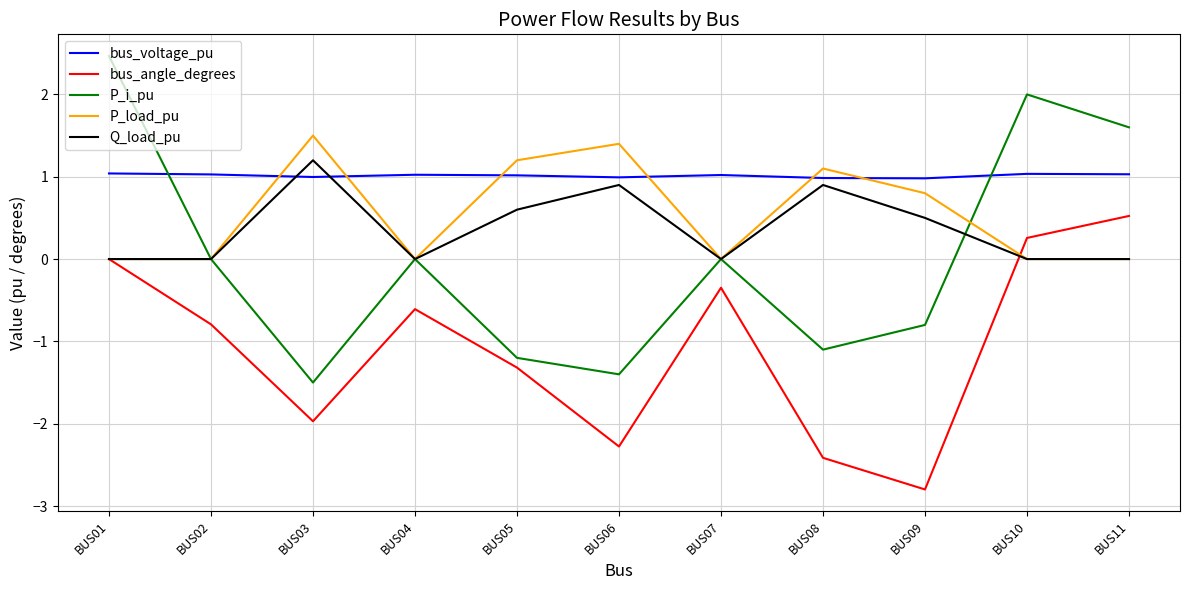

What is the smallest value displayed?

-2.8